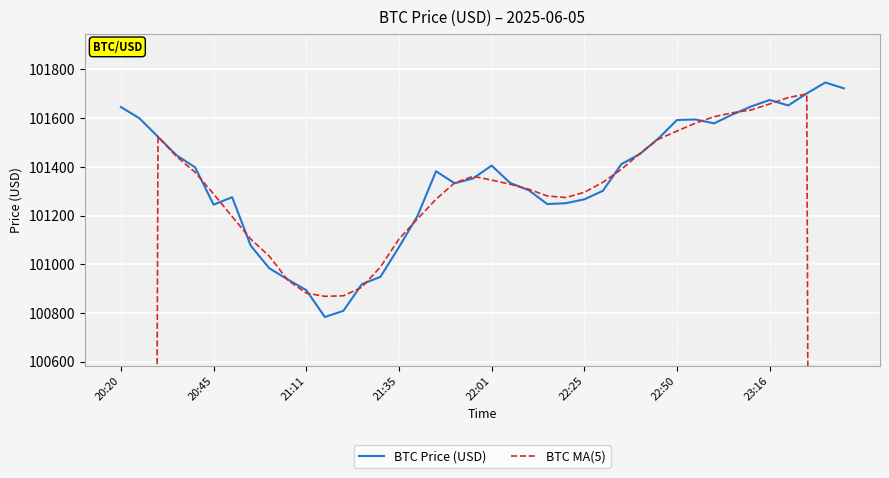

What is the difference between the maximum and second lowest values in the BTC MA(5) series?

40665.2